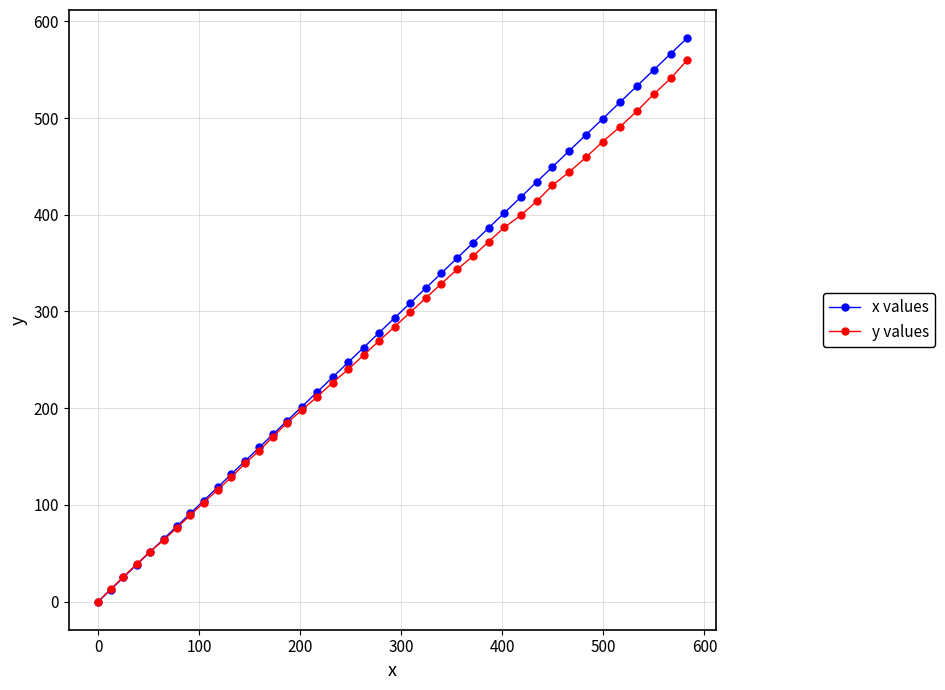

What is the maximum value for y values?

559.8